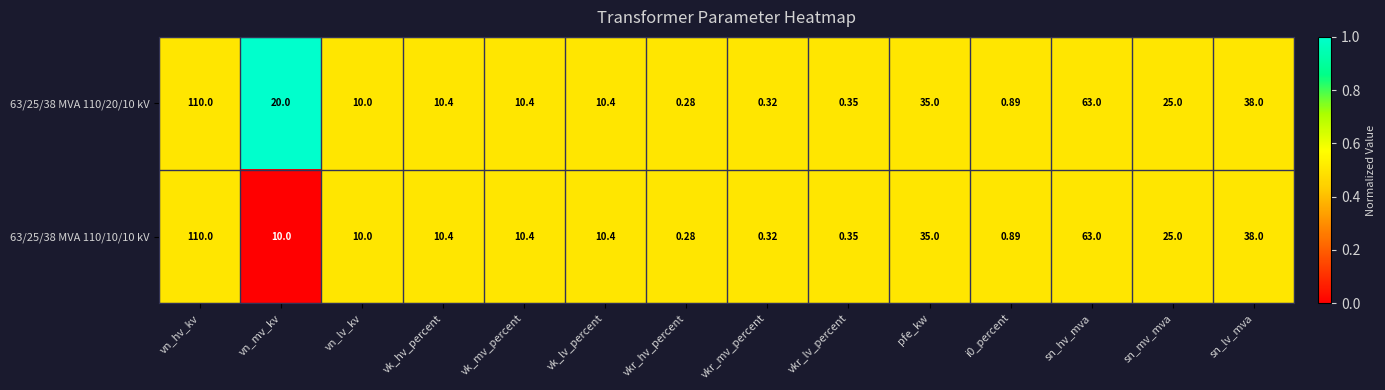

At which label does 63/25/38 MVA 110/10/10 kV reach its minimum?

vkr_hv_percent